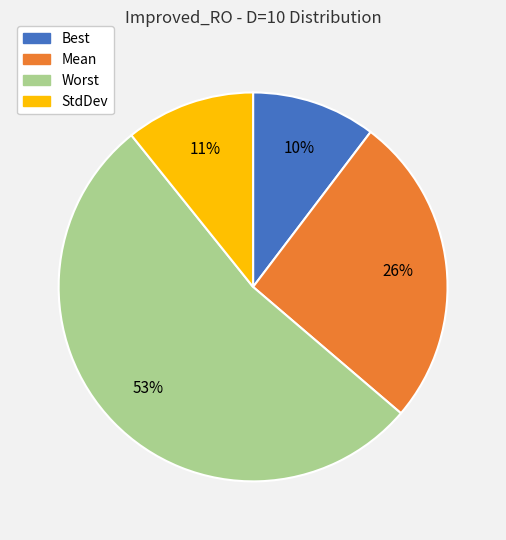

What is the largest slice in the pie chart?

Worst